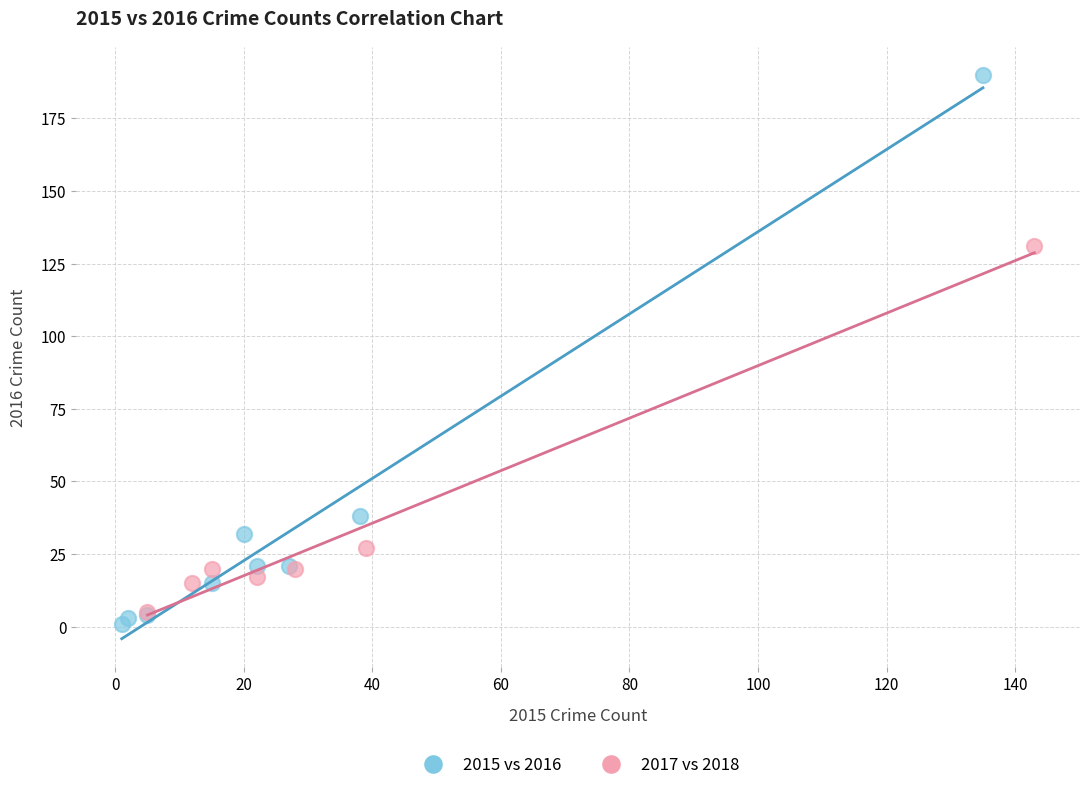

Which series contains the highest Y value?

2015 vs 2016